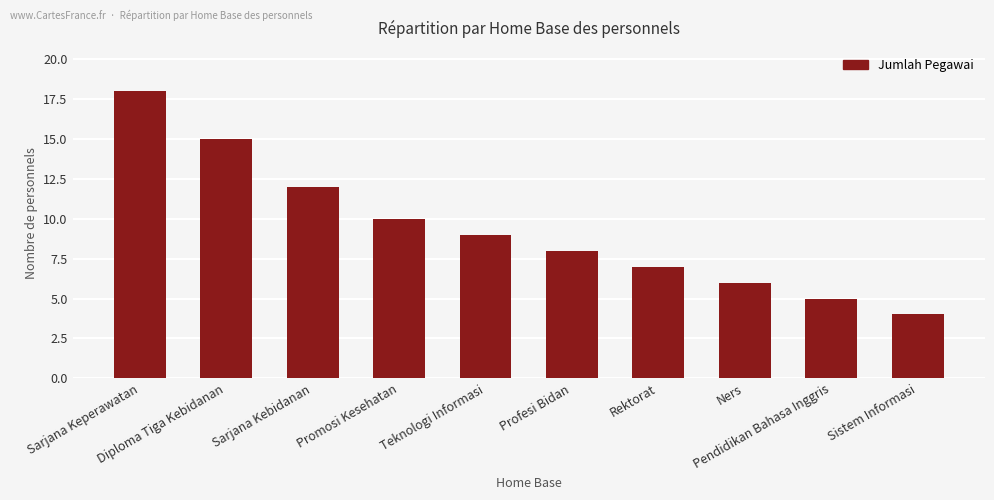

Rank the categories by value from highest to lowest.

Sarjana Keperawatan, Diploma Tiga Kebidanan, Sarjana Kebidanan, Promosi Kesehatan, Teknologi Informasi, Profesi Bidan, Rektorat, Ners, Pendidikan Bahasa Inggris, Sistem Informasi